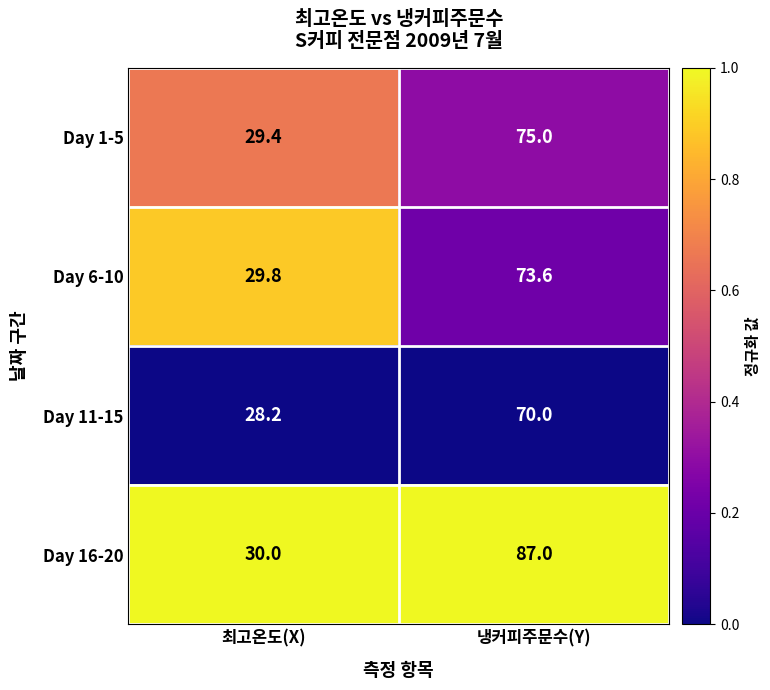

List the series in order of their peak value, highest first.

Day 16-20, Day 1-5, Day 6-10, Day 11-15